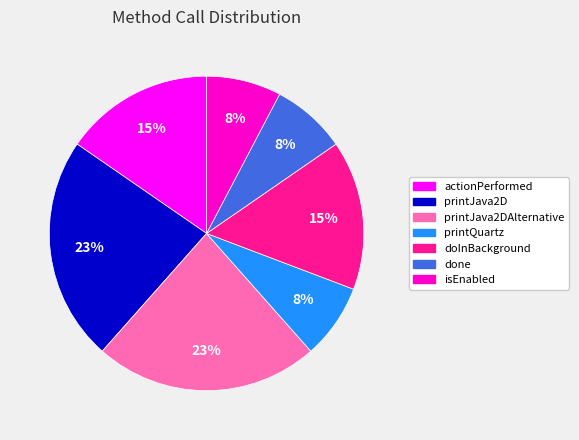

Does any single category account for the majority?

No